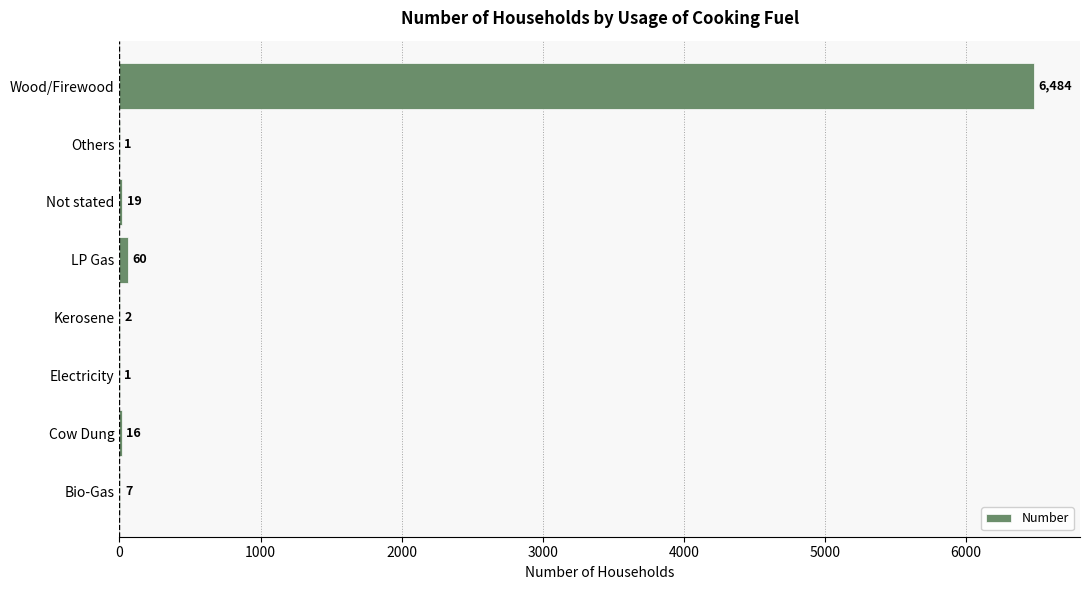

Reading bottom to top, transcribe all the data shown in this chart.

Bio-Gas=7	Cow Dung=16	Electricity=1	Kerosene=2	LP Gas=60	Not stated=19	Others=1	Wood/Firewood=6484